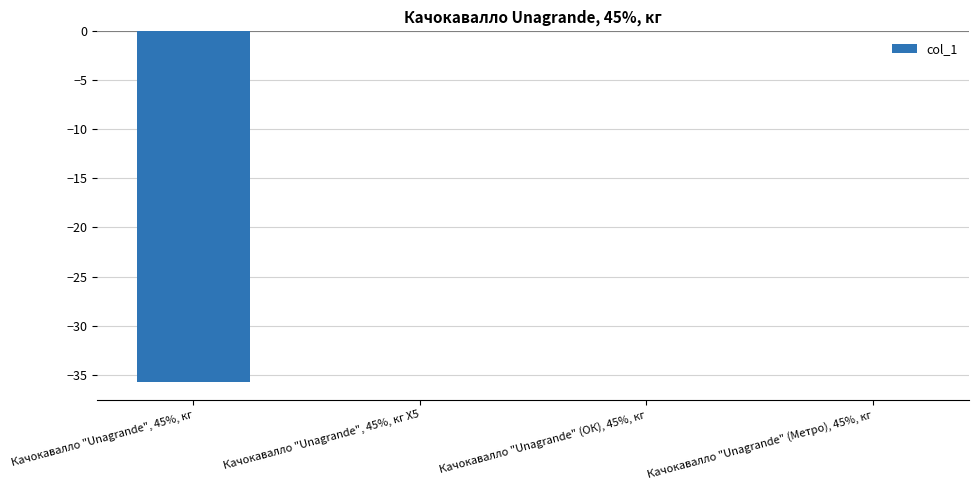

Reading right to left, extract all data points from this chart.

Качокавалло "Unagrande" (Метро), 45%, кг=0.0	Качокавалло "Unagrande" (ОК), 45%, кг=0.0	Качокавалло "Unagrande", 45%, кг Х5=0.0	Качокавалло "Unagrande", 45%, кг=-35.8